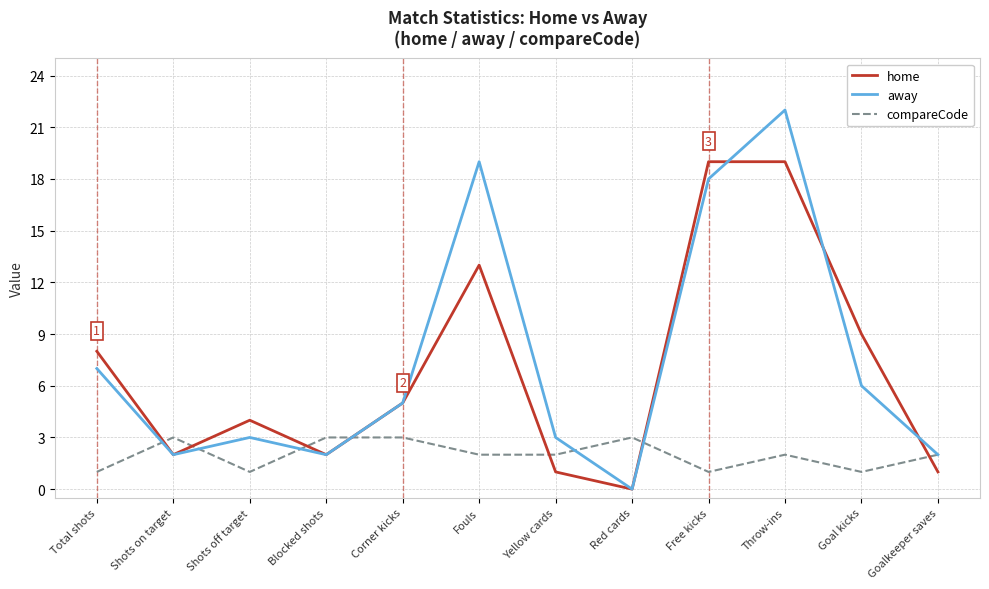

How many intersections are there between home and compareCode?

7